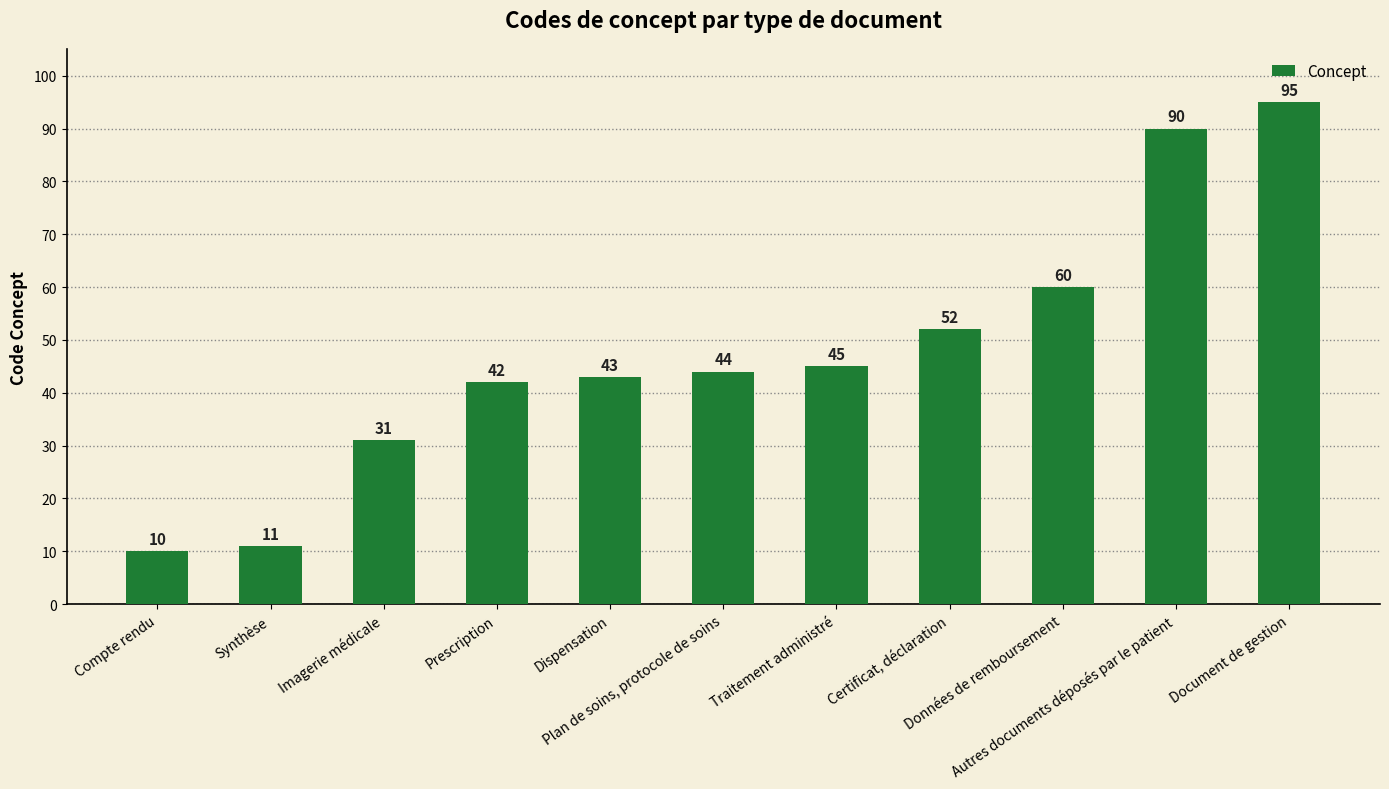

The value at Données de remboursement is 15. True or false?

False